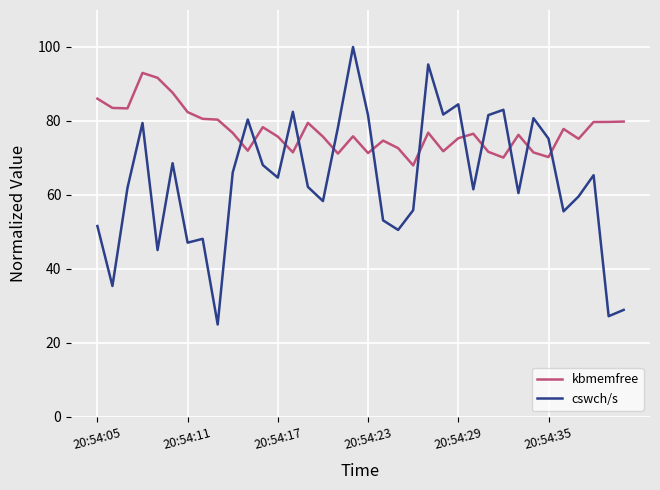

True or false: kbmemfree has more than 1 points higher than both neighbors.

True